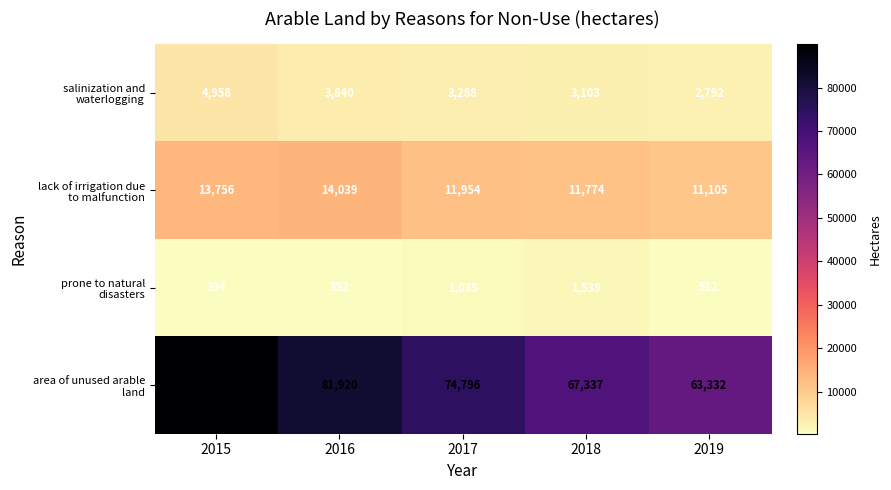

What is the minimum value shown in the chart?

352